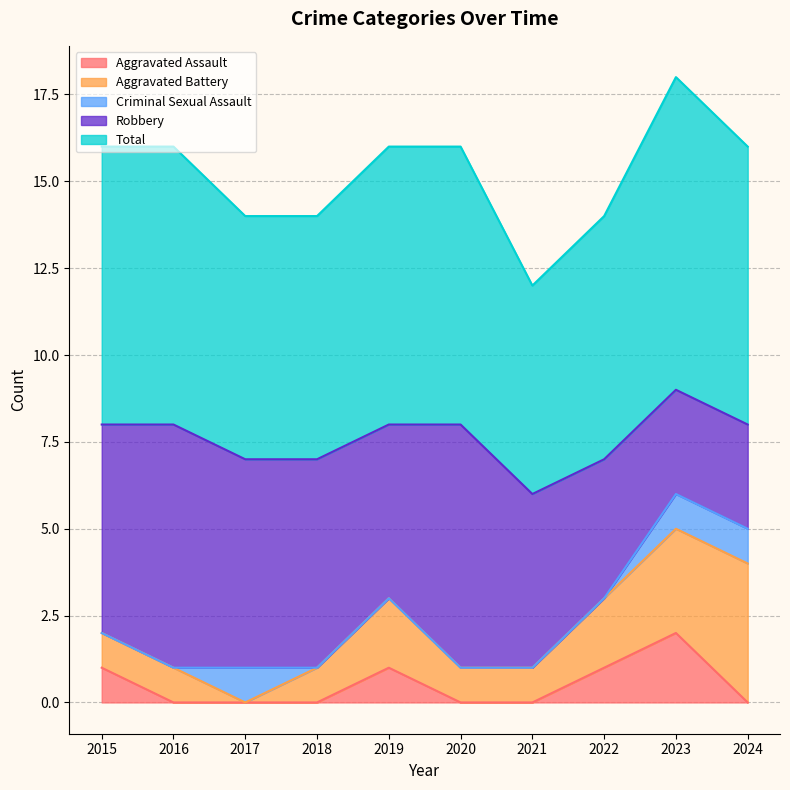

What is the difference between the highest and lowest values at 2020?

8